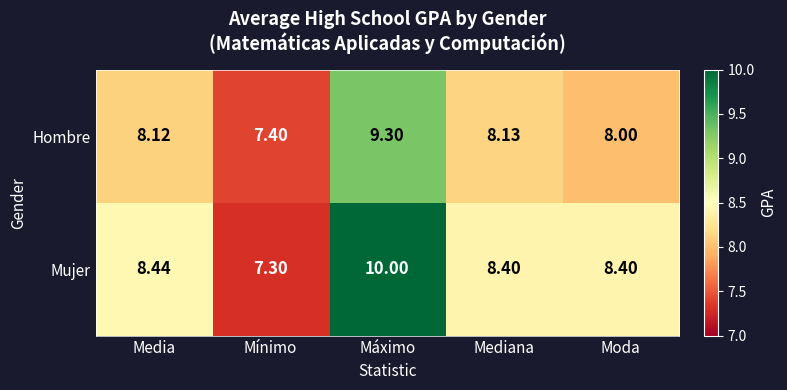

Where does the Mujer series first go above 8?

Media